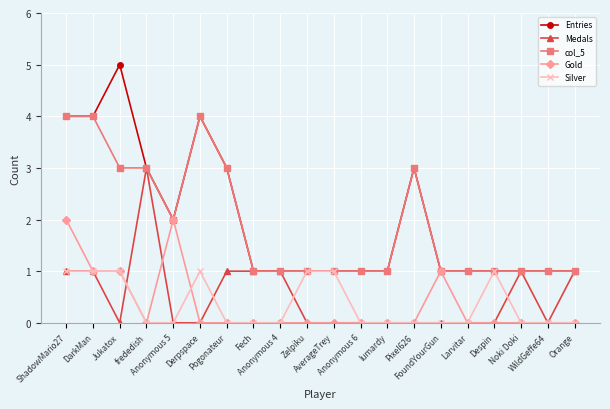

What is the greatest value displayed?

5